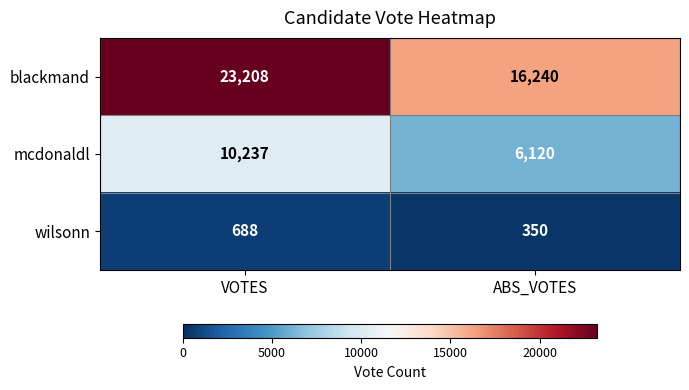

At which label does wilsonn reach its minimum?

ABS_VOTES